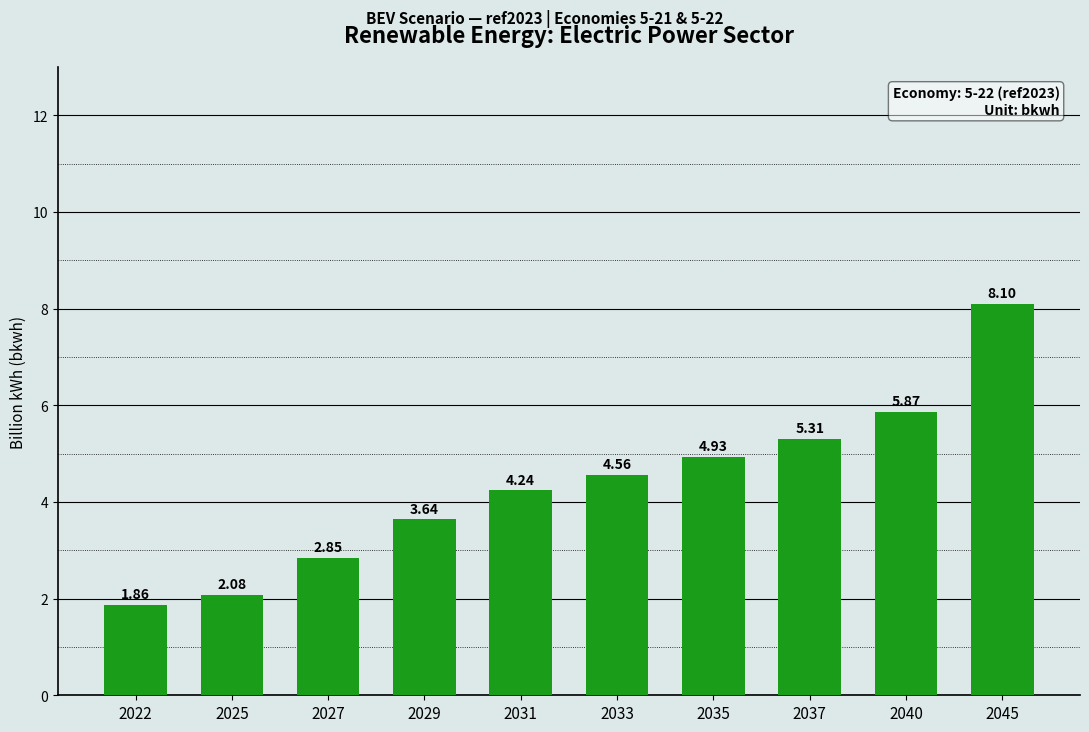

Rank the categories by value from lowest to highest.

2022, 2025, 2027, 2029, 2031, 2033, 2035, 2037, 2040, 2045